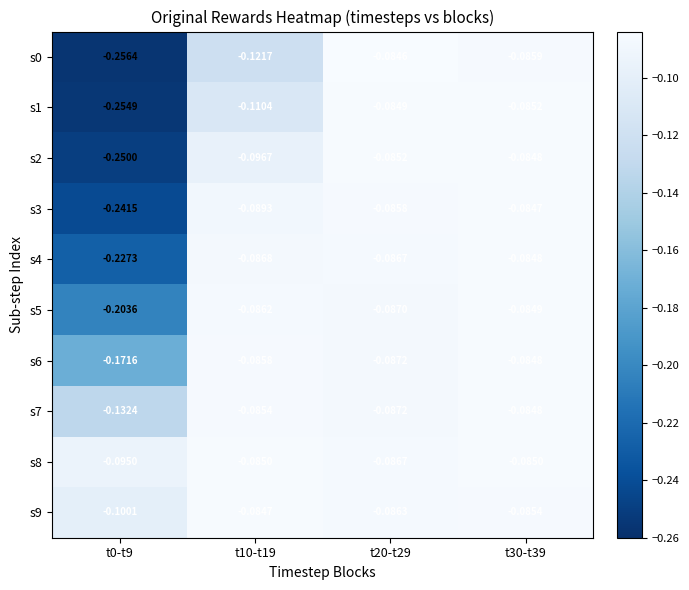

Is the value of s9 at t10-t19 greater than the value of s3 at t10-t19?

Yes